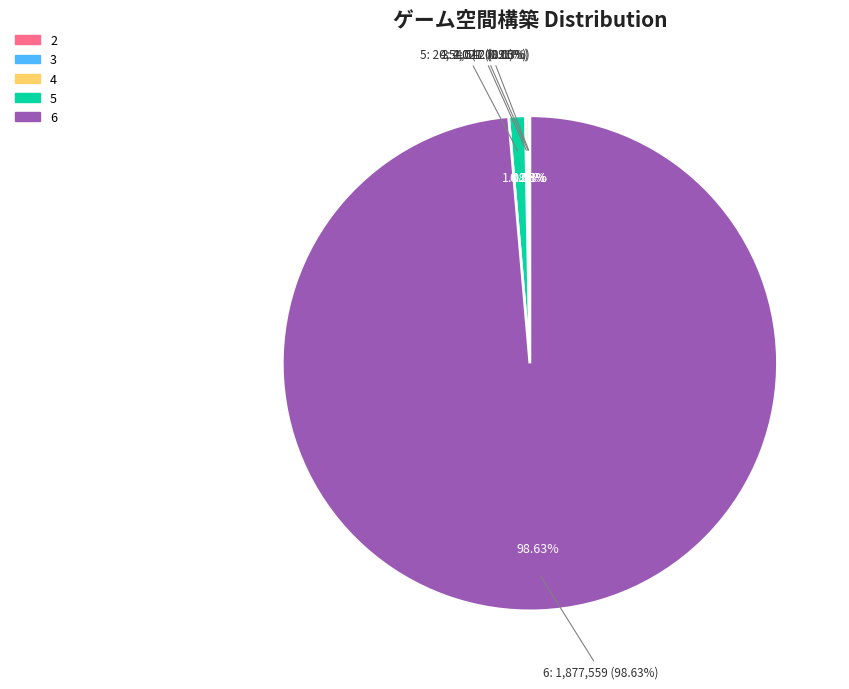

What is the total percentage of 2 and 6?

98.7%